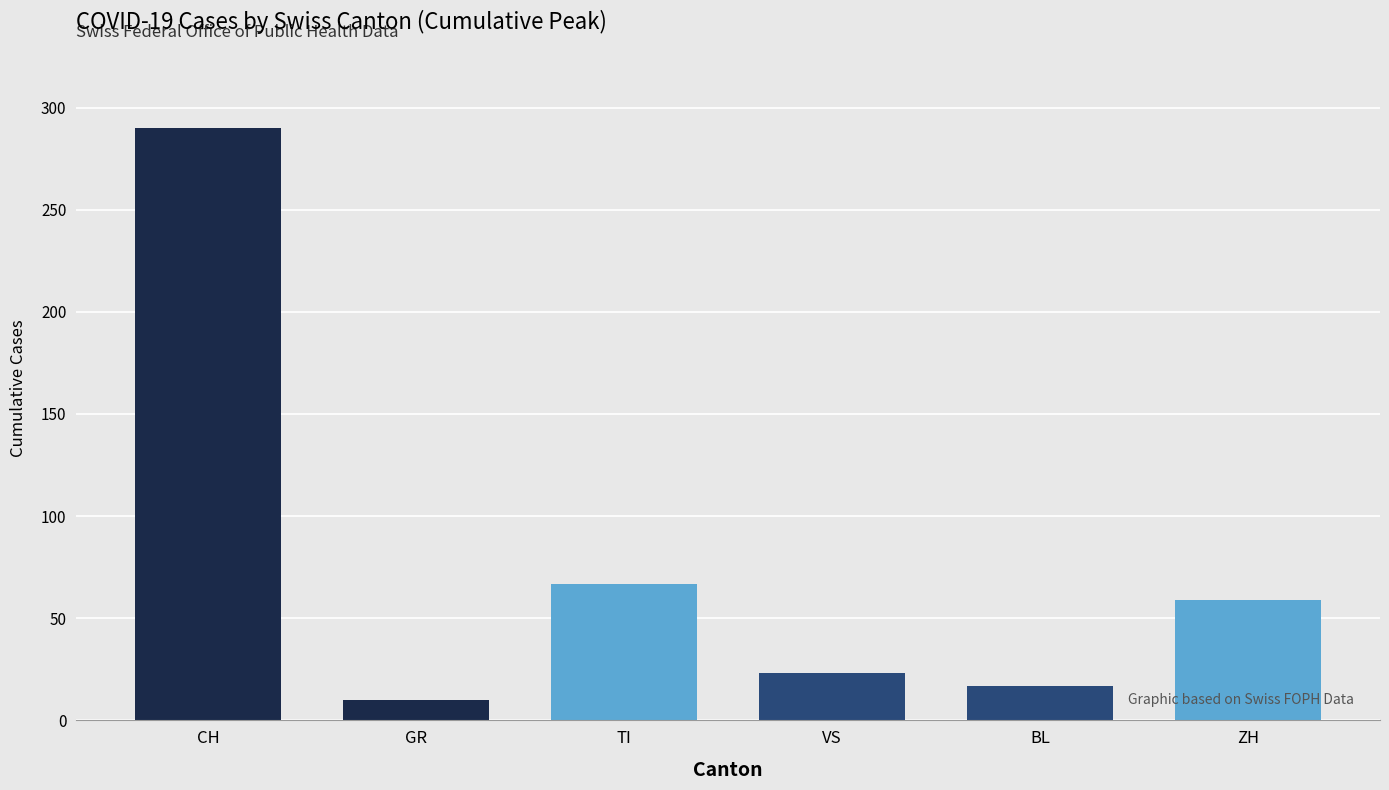

Is the value of VS at 13 greater than the value of GR at CH?

Yes